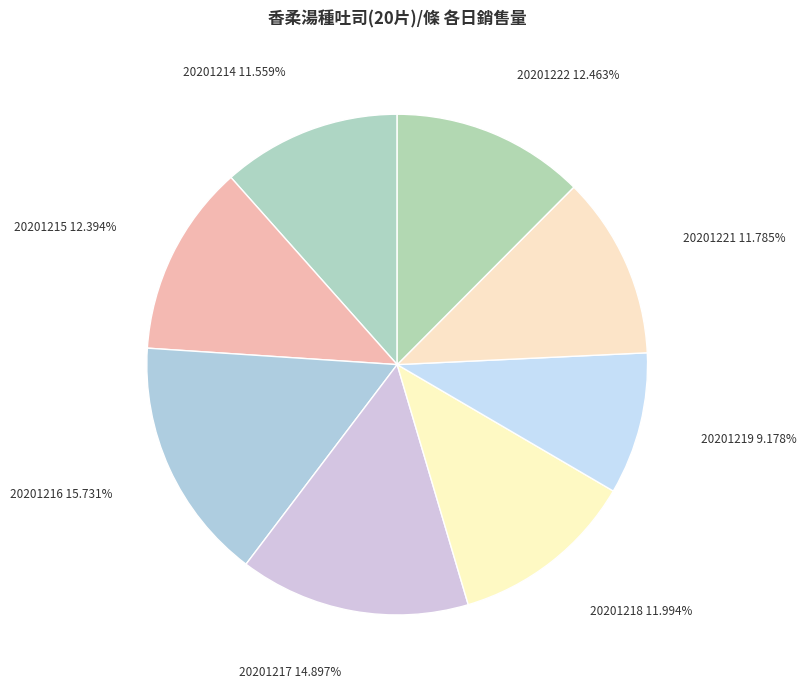

How many slices are in this pie chart?

8